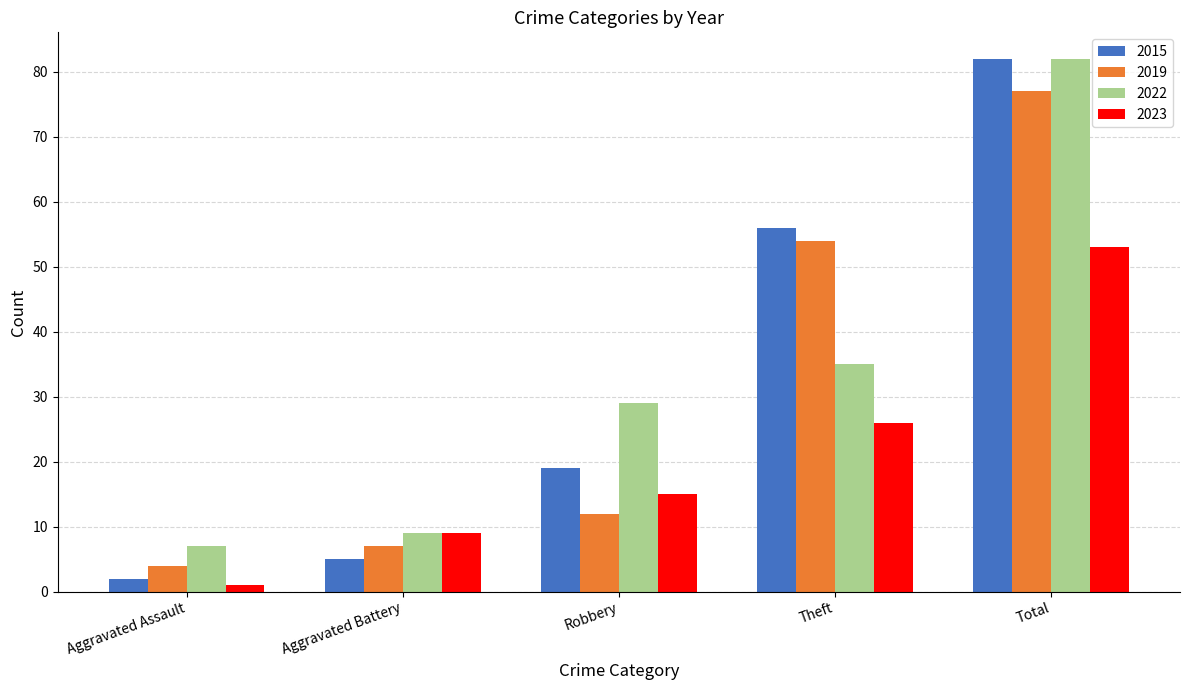

What is the maximum value for 2023?

53